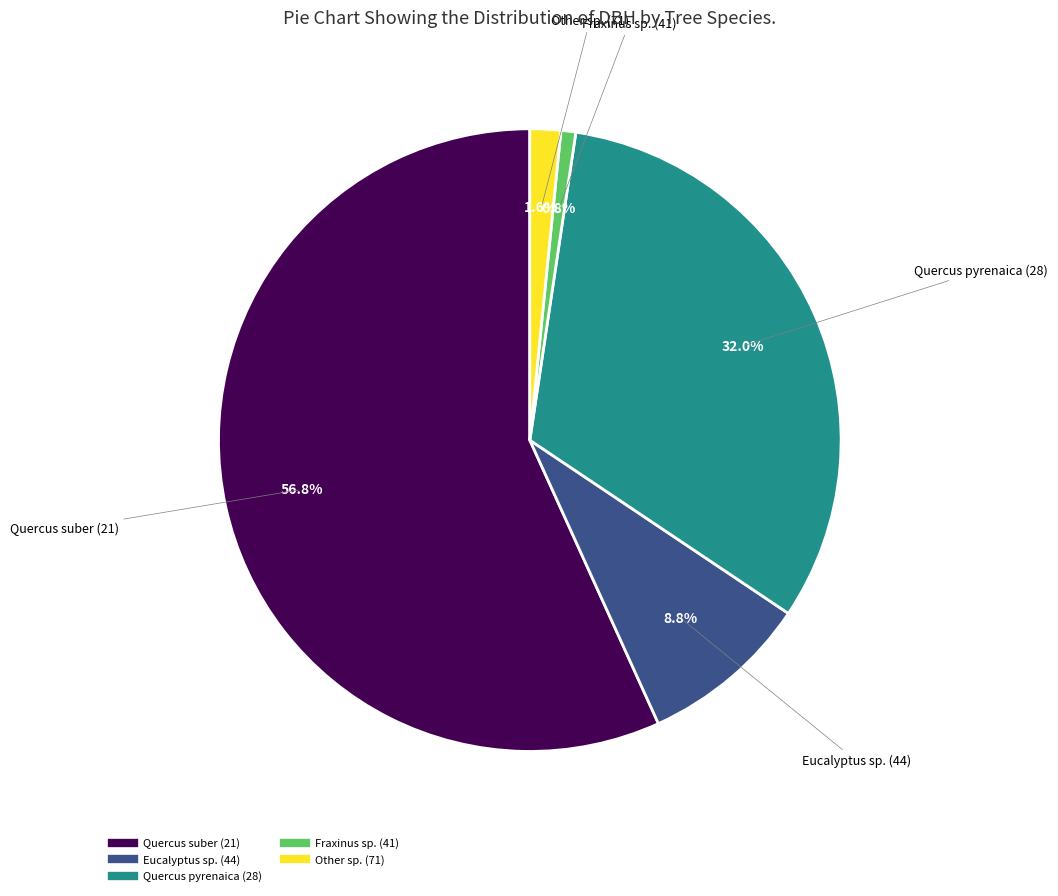

Is there any slice that represents more than half of the pie?

Yes